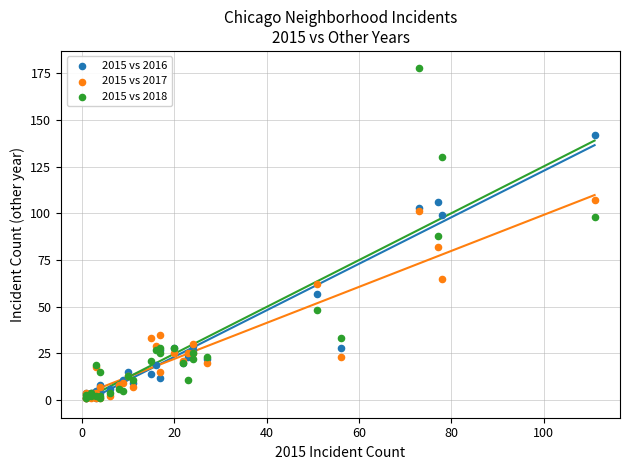

Which series has the largest Y range (max minus min)?

2015 vs 2018